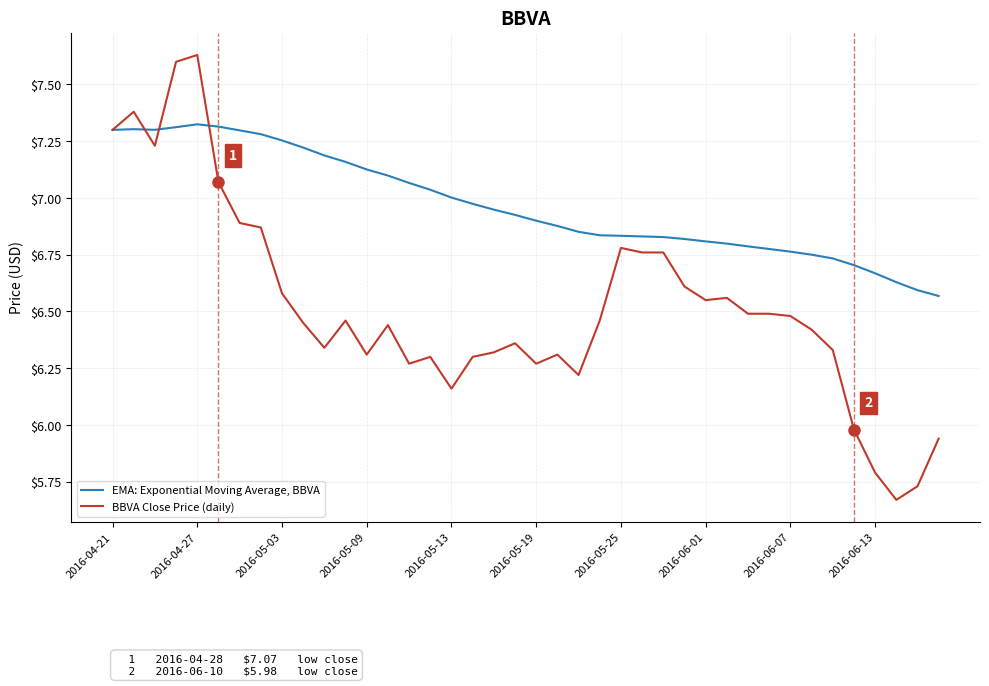

List the series in order of their peak value, lowest first.

EMA: Exponential Moving Average, BBVA, BBVA Close Price (daily)